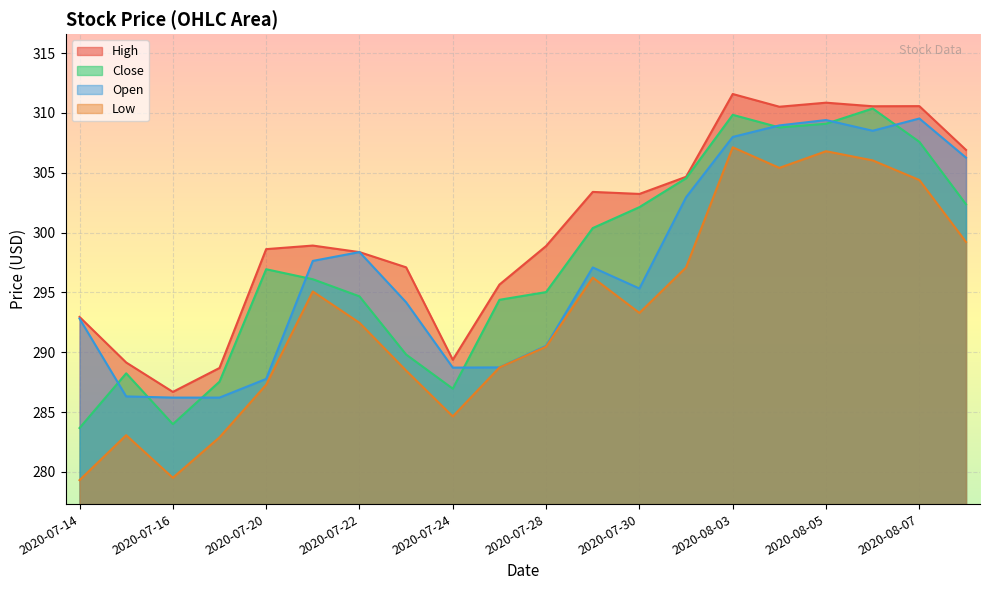

Between 2020-07-15 and 2020-07-17, which series saw the biggest shift?

Close